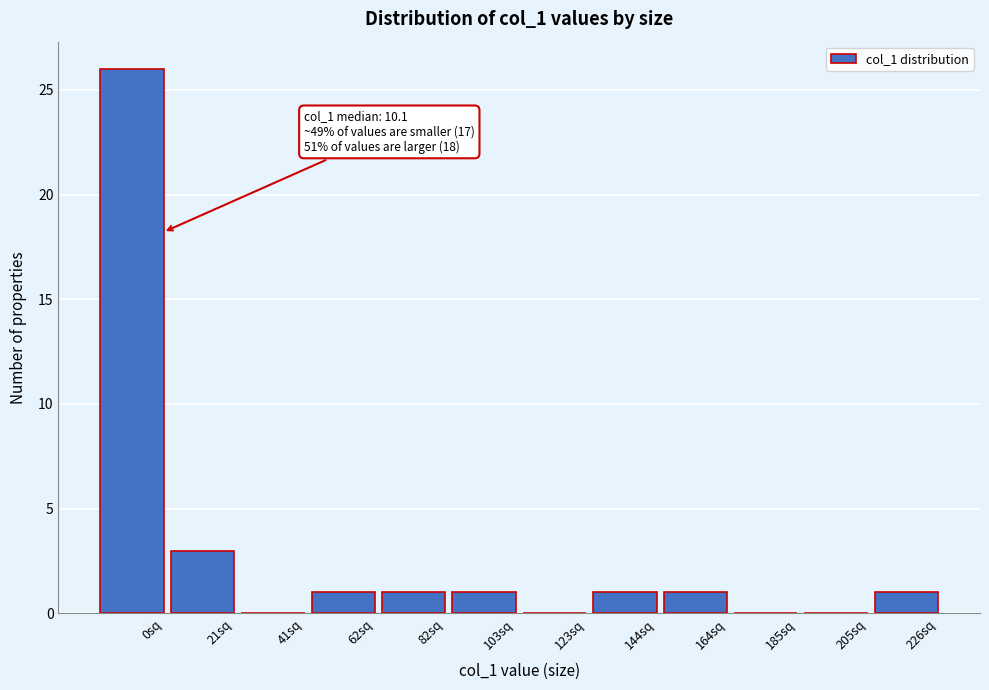

Reading left to right, transcribe all the data shown in this chart.

0sq=26	21sq=3	41sq=0	62sq=1	82sq=1	103sq=1	123sq=0	144sq=1	164sq=1	185sq=0	205sq=0	226sq=1